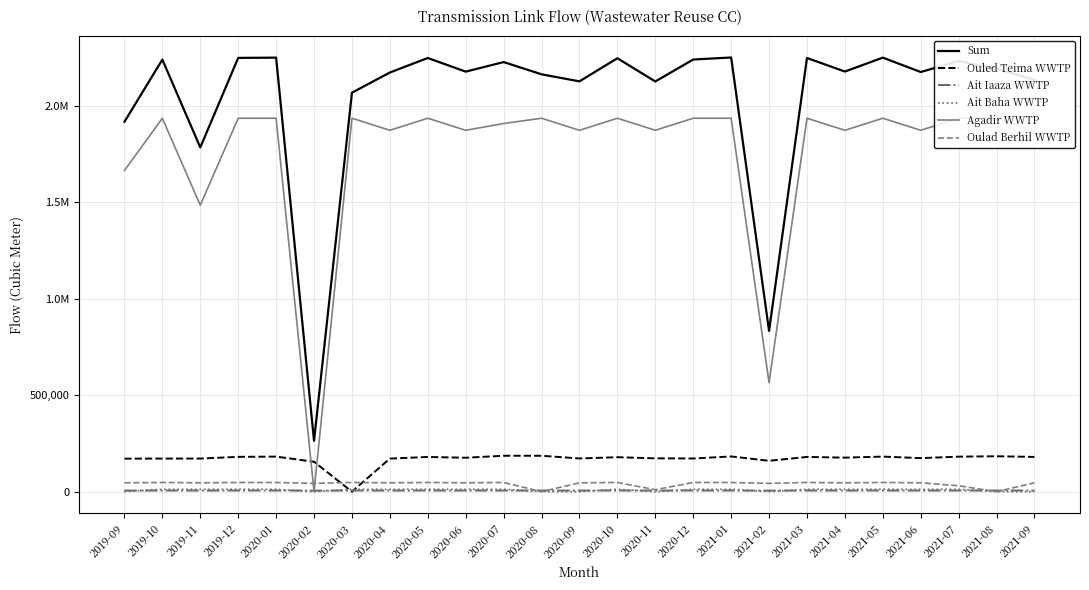

What is the total value across all series at 2020-02?

466594.1